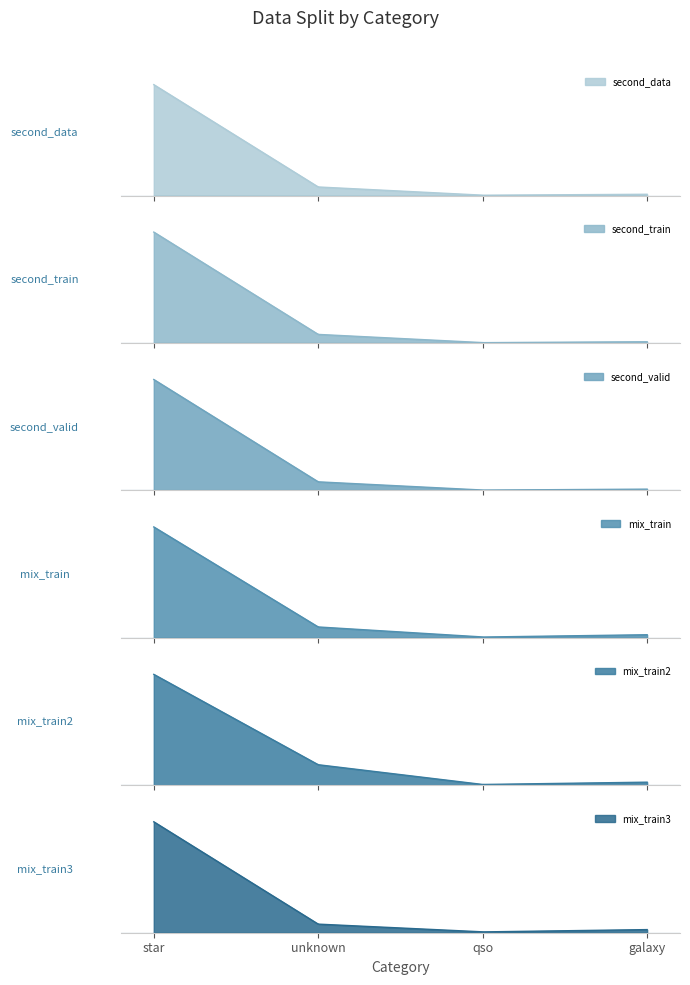

How many intersections are there between second_data and mix_train?

1